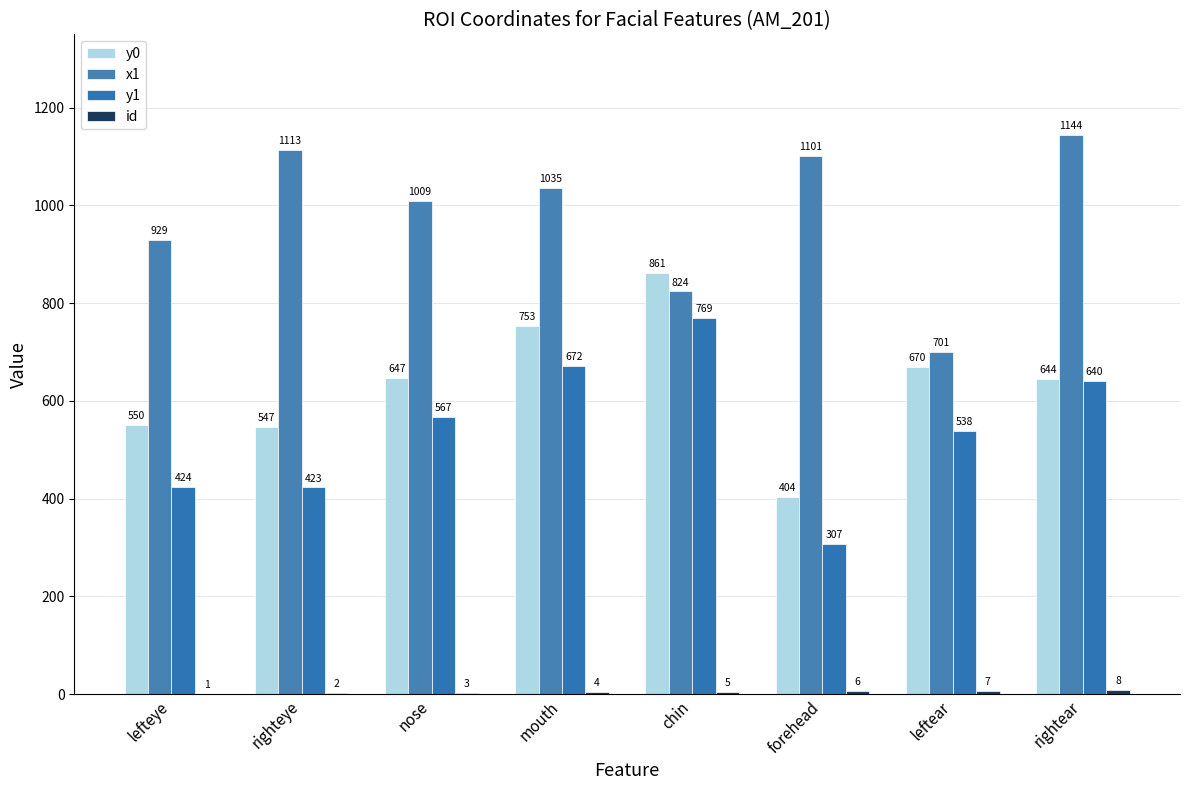

What is the label of the 4th bar from the right?

chin